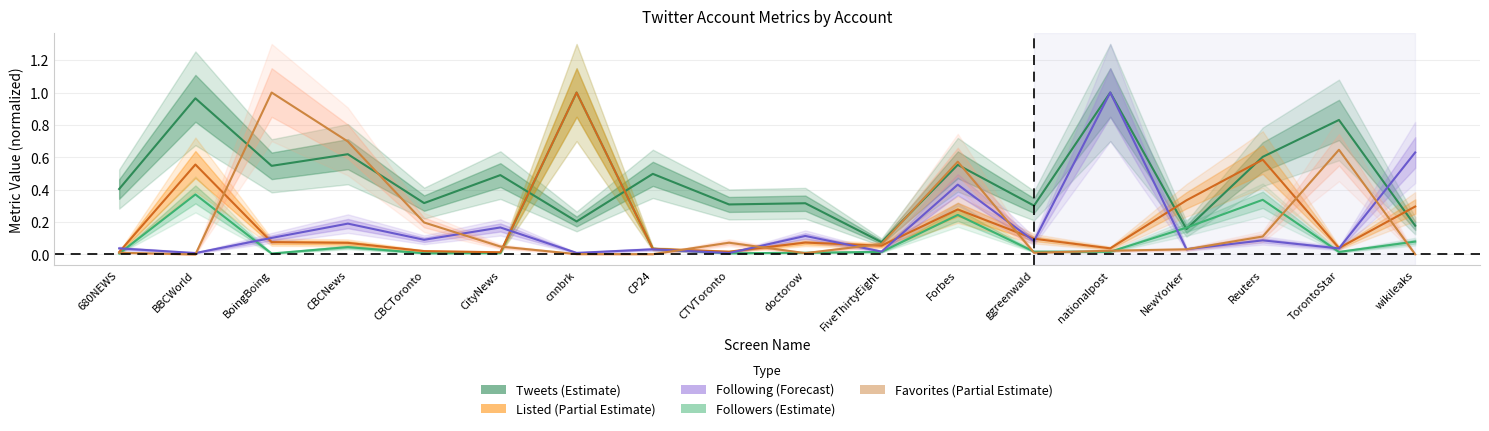

Reading left to right, what are all the values shown in this chart?

Tweets (Estimate): 0.4	1.0	0.5	0.6	0.3	0.5	0.2	0.5	0.3	0.3	0.1	0.6	0.3	1.0	0.2	0.6	0.8	0.2
Followers (Estimate): 0.0	0.4	0.0	0.0	0.0	0.0	1.0	0.0	0.0	0.0	0.0	0.2	0.0	0.0	0.2	0.3	0.0	0.1
Listed (Partial Estimate): 0.0	0.6	0.1	0.1	0.0	0.0	1.0	0.0	0.0	0.1	0.1	0.3	0.1	0.0	0.3	0.6	0.0	0.3
Following (Forecast): 0.0	0.0	0.1	0.2	0.1	0.2	0.0	0.0	0.0	0.1	0.0	0.4	0.1	1.0	0.0	0.1	0.0	0.6
Favorites (Partial Estimate): 0.0	0.0	1.0	0.7	0.2	0.0	0.0	0.0	0.1	0.0	0.1	0.6	0.0	0.0	0.0	0.1	0.6	0.0